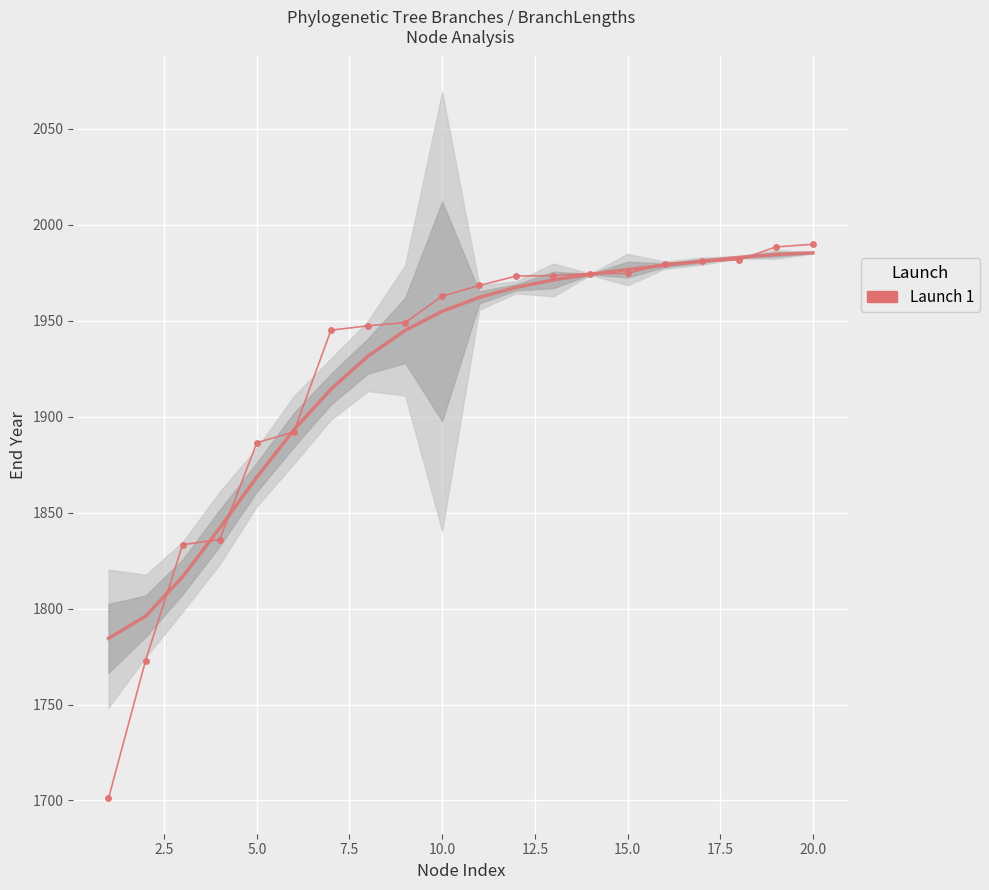

The value at 11 is 743.2. True or false?

False